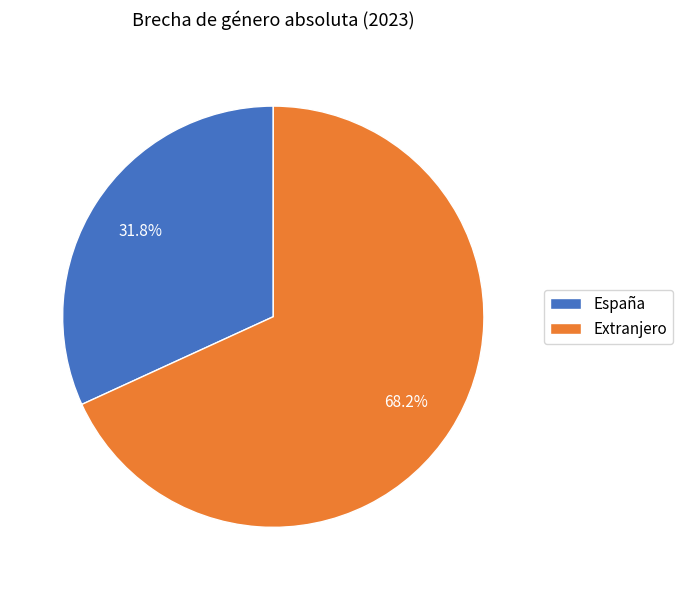

Is the sum of España and Extranjero greater than half?

Yes